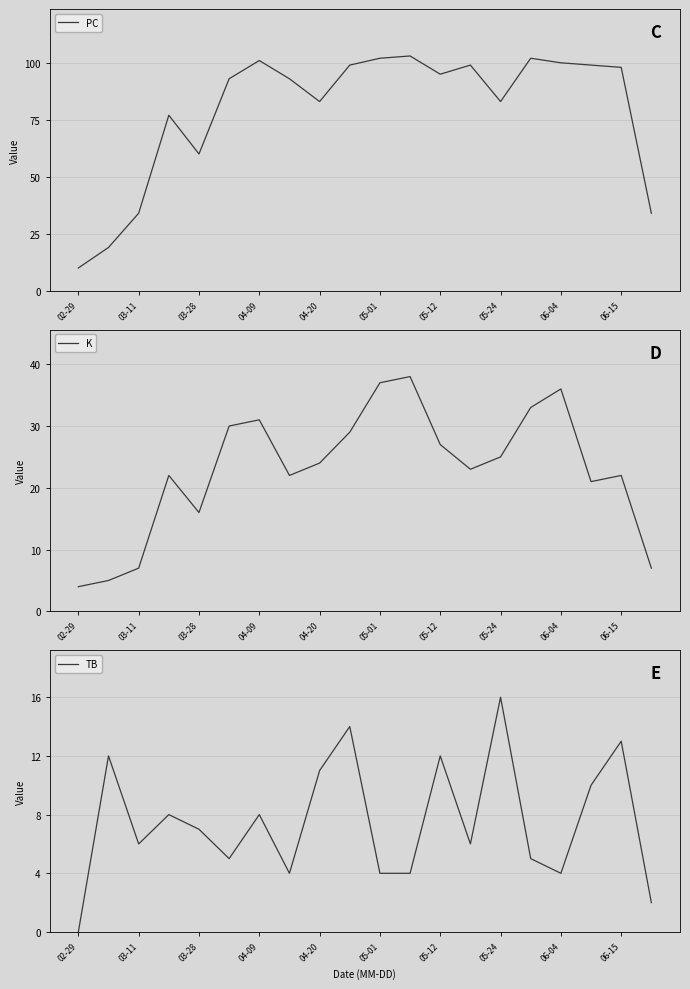

Which series has the largest range (max minus min)?

PC